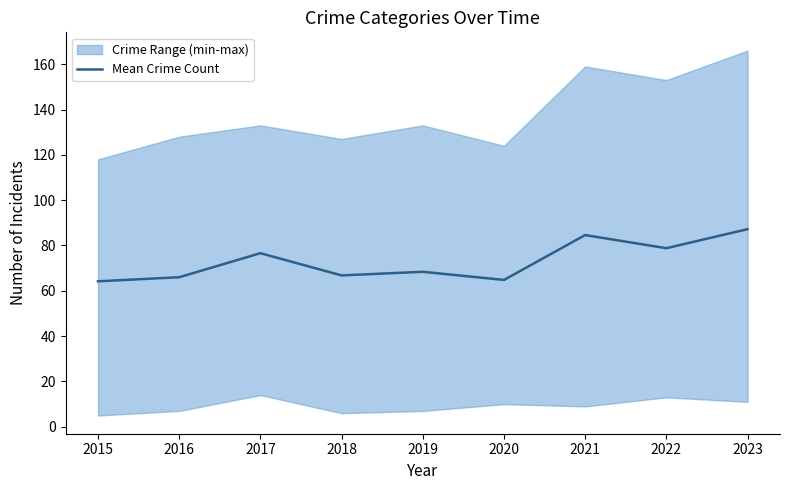

What is the sum of the values at 2017 and 2020?

141.4